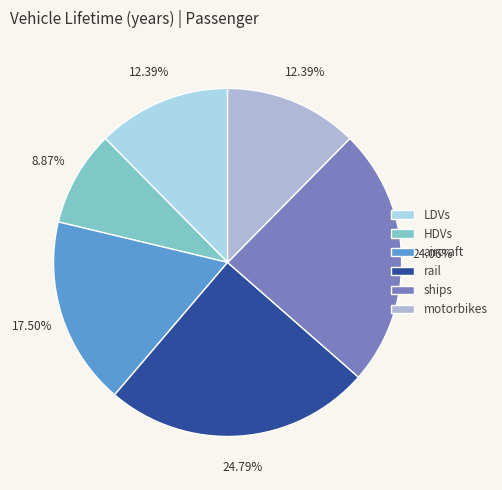

What percentage is NOT represented by rail?

75.2%